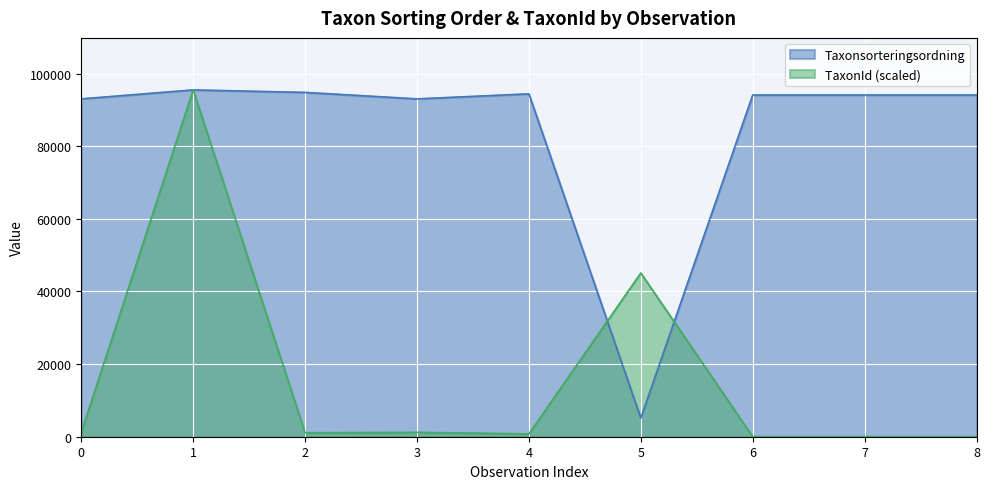

What is the difference between the maximum and minimum values in the Taxonsorteringsordning series?

90388.0